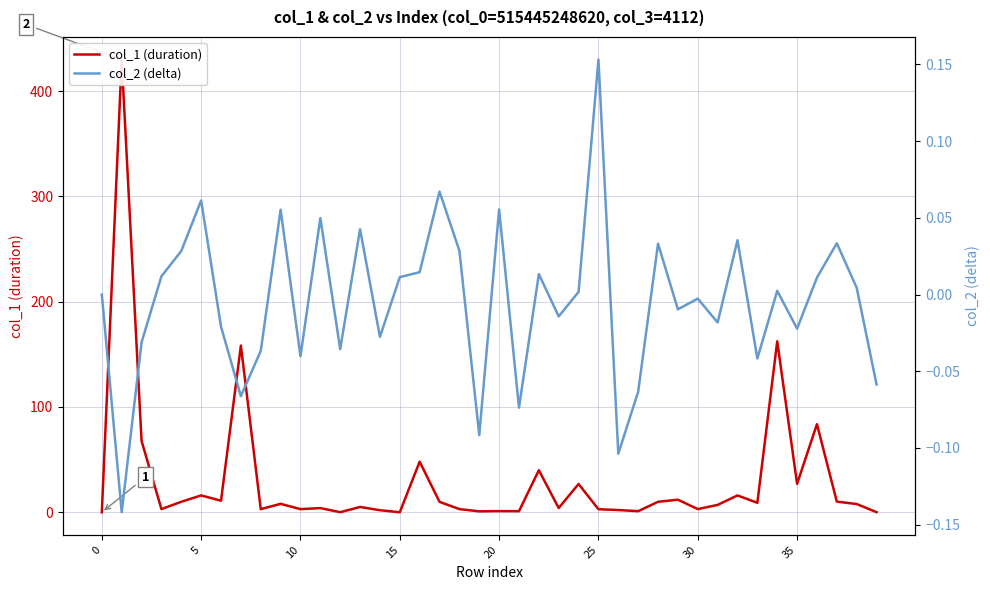

What is the sum of all col_2 (delta) values?

-0.2